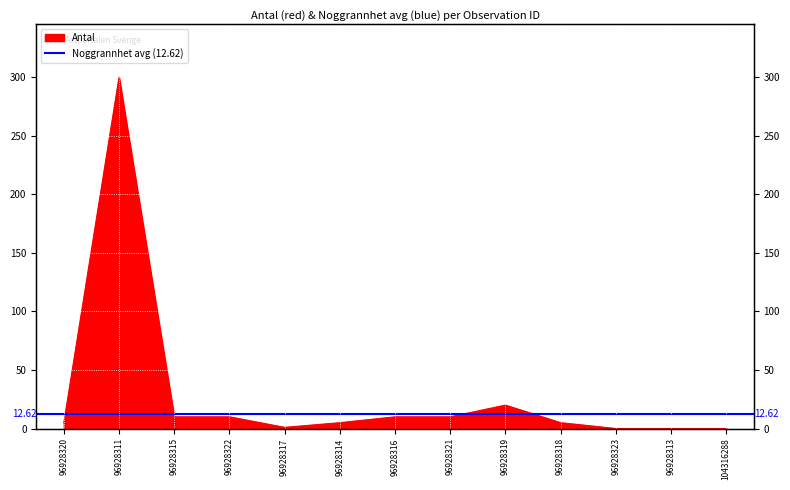

Where is the first local minimum?

96928317